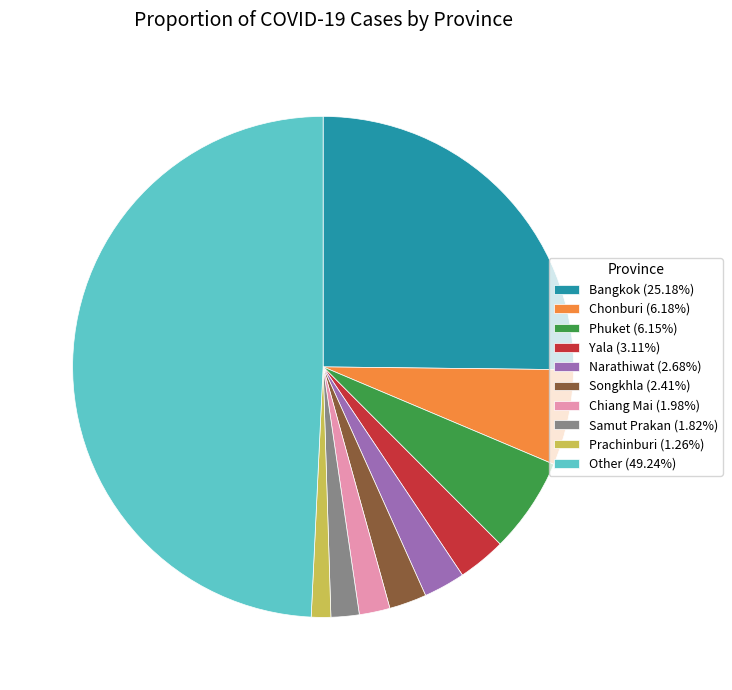

Approximately how many times larger is the value at Prachinburi (1.26%) compared to Narathiwat (2.68%)?

0.5